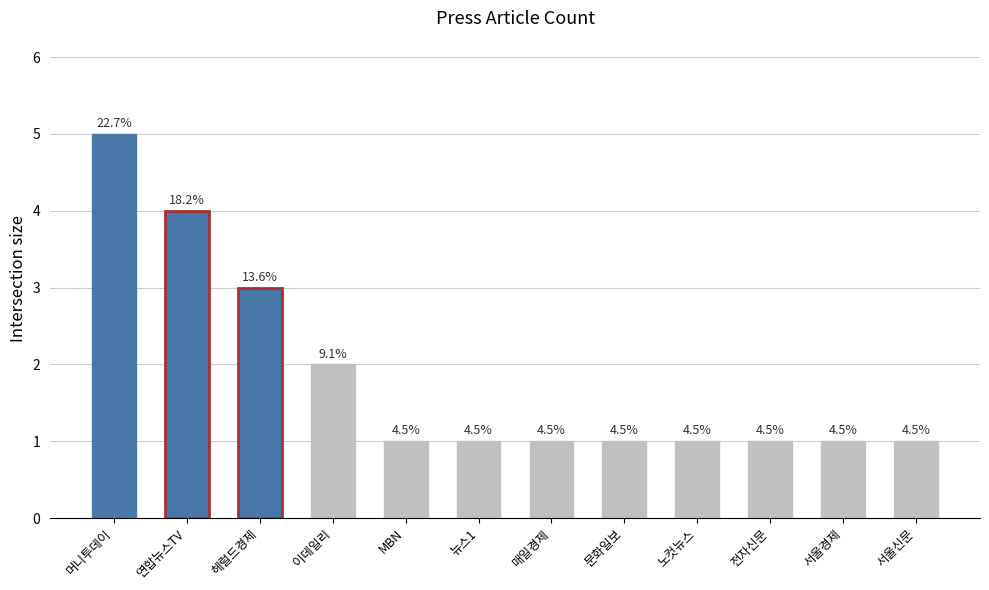

Approximately how many times larger is the value at 노컷뉴스 compared to 서울신문?

1.0